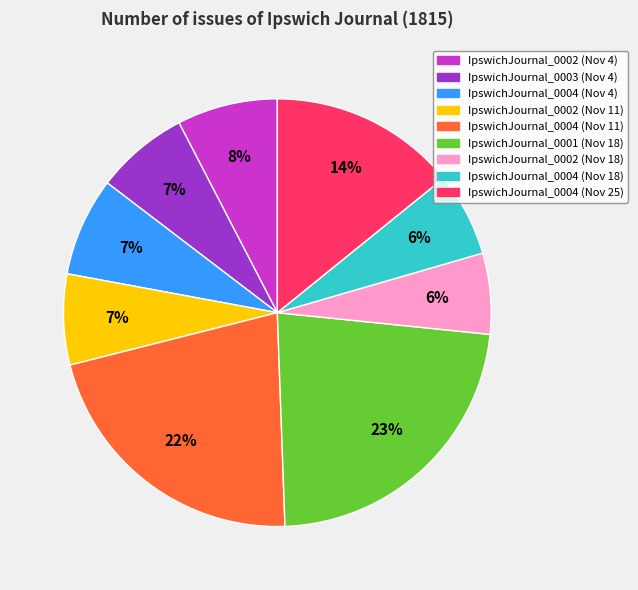

Is there any slice that represents more than half of the pie?

No